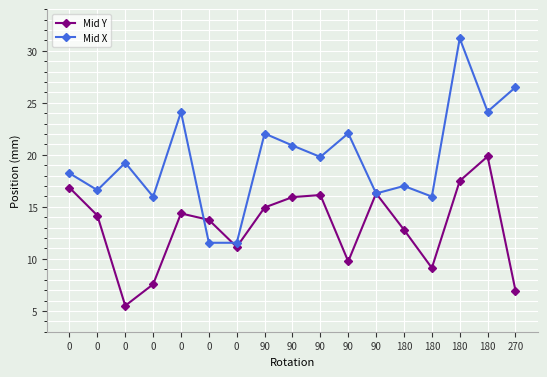

List the series in order of their peak value, lowest first.

Mid Y, Mid X